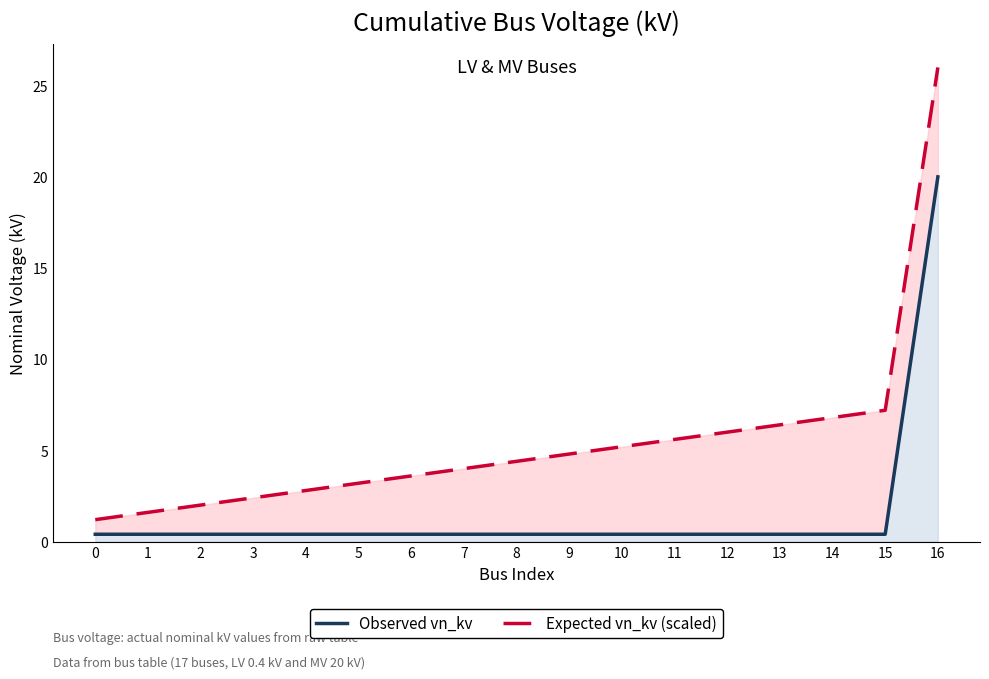

What is the minimum value shown in the chart?

0.4